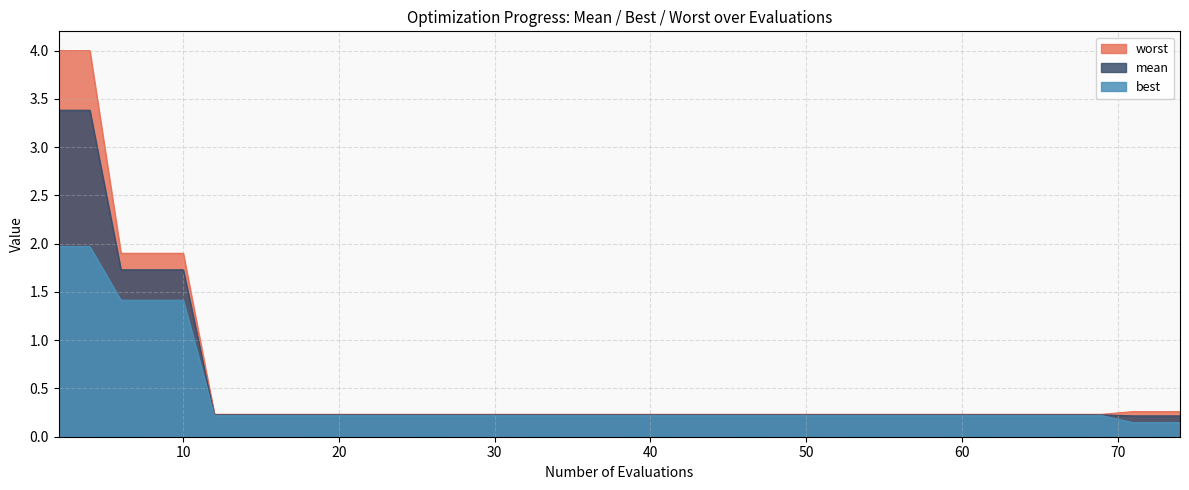

Between 14 and 36, which series saw the biggest shift?

mean